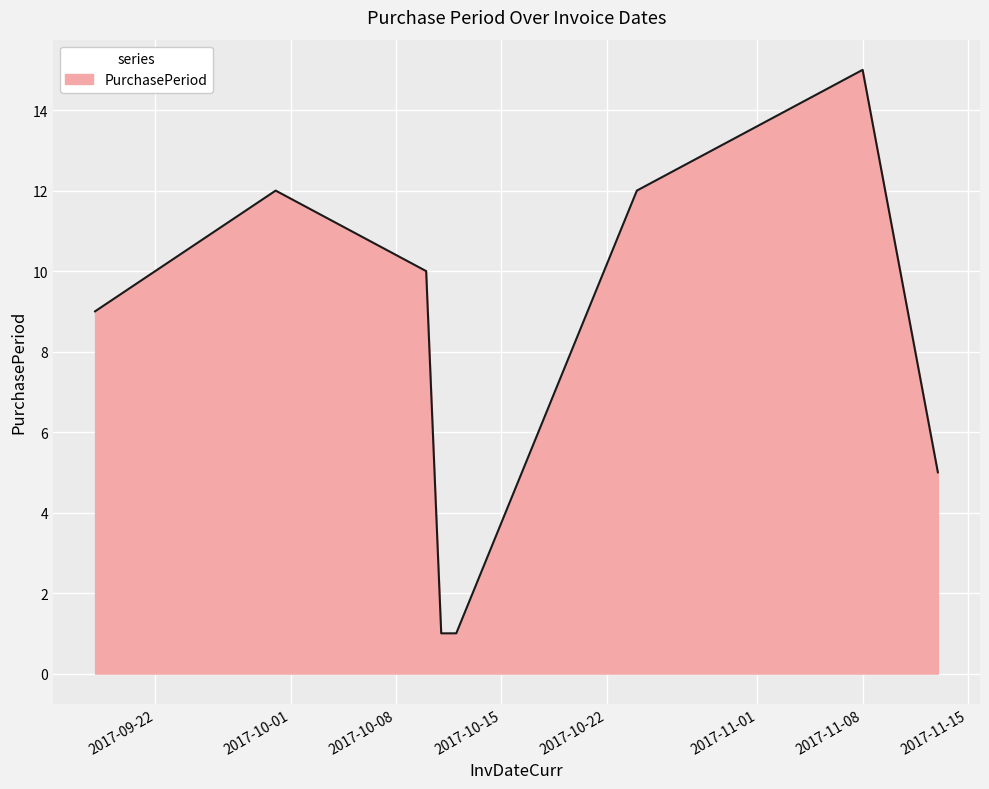

True or false: there are more than 2 points higher than both neighbors.

False